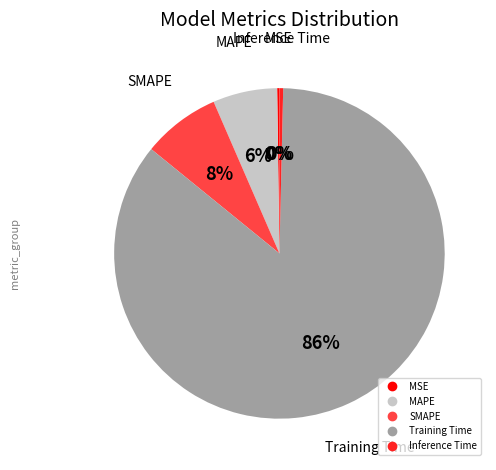

To the nearest percent, what is the average slice percentage?

20%